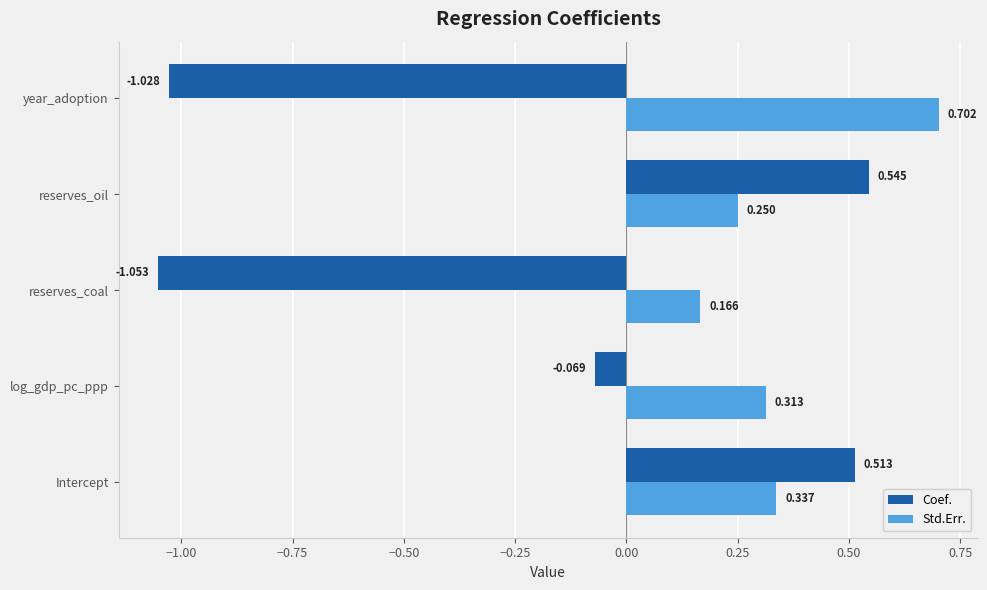

Where is Std.Err. nearest to the value 0?

reserves_coal